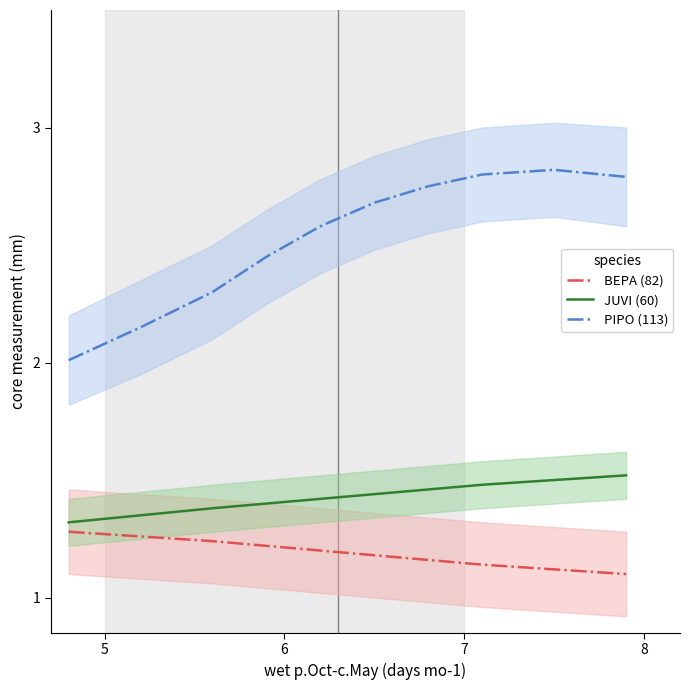

What is the difference between the maximum and minimum values in the JUVI (60) series?

0.2